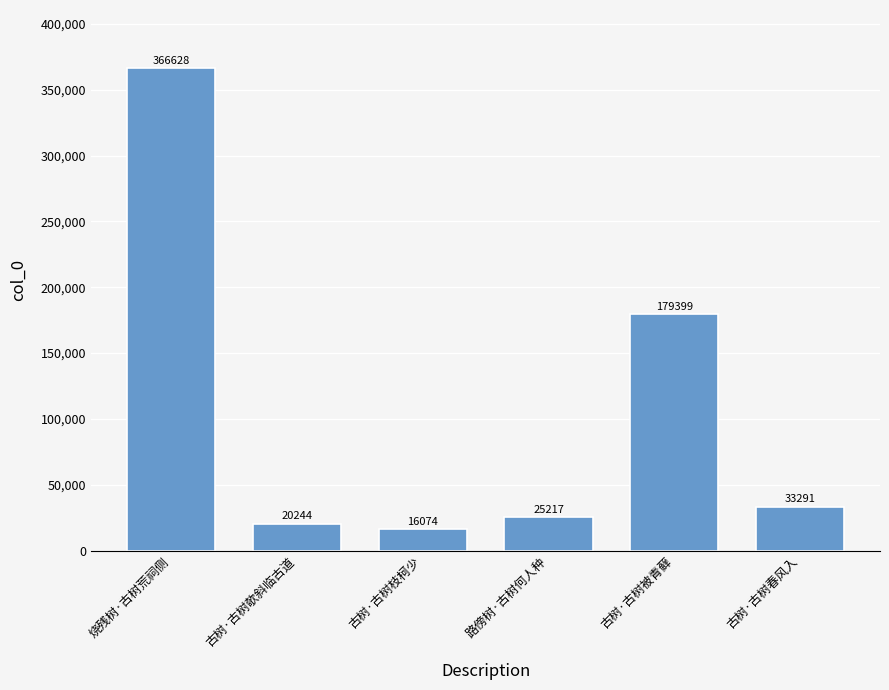

What is the maximum value shown in the chart?

366628